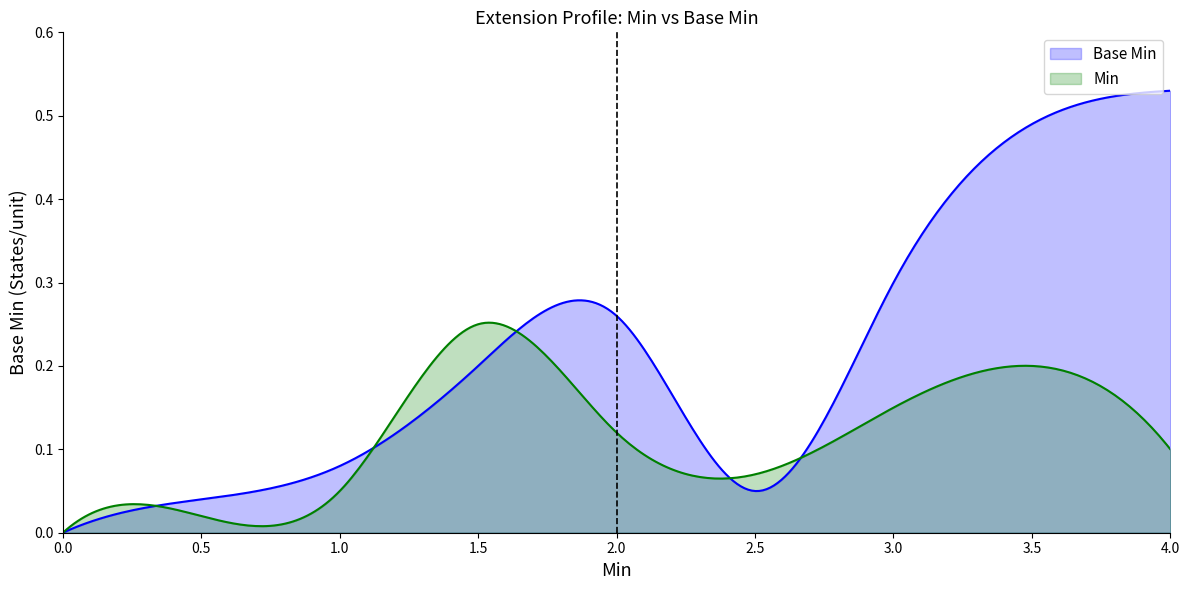

Which series has the largest total across all categories?

Base Min